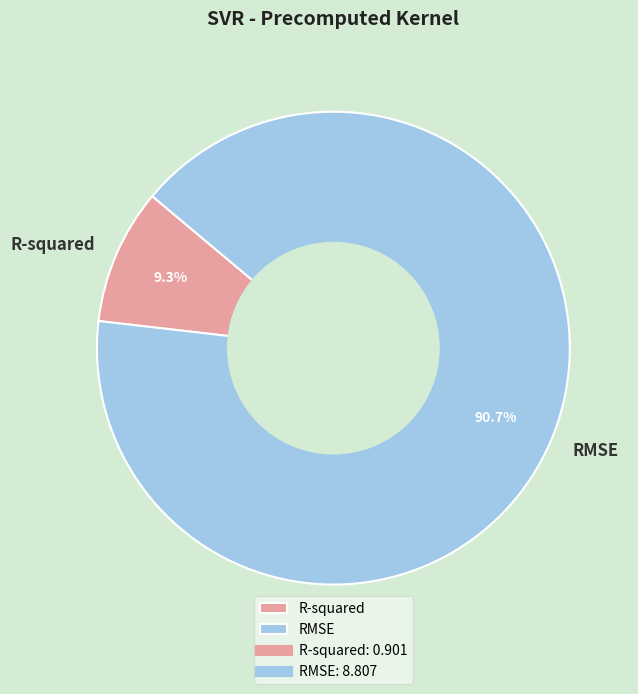

Which category has the biggest portion of the pie?

RMSE